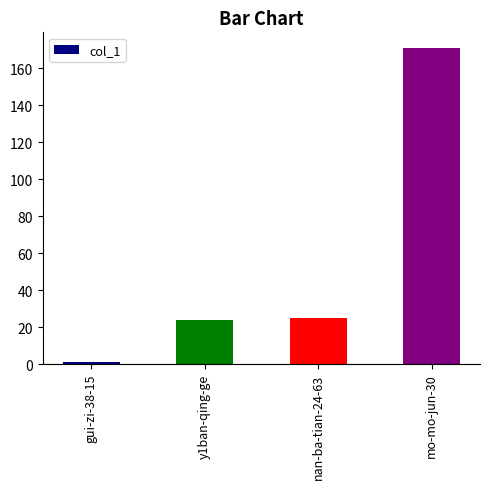

What is the sum of the values at nan-ba-tian-24-63 and gui-zi-38-15?

26